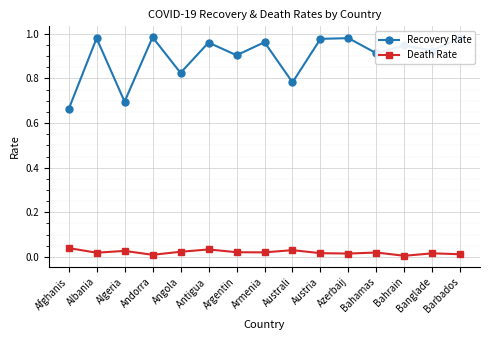

The value of Recovery Rate at Afghanis is 0.9. True or false?

False